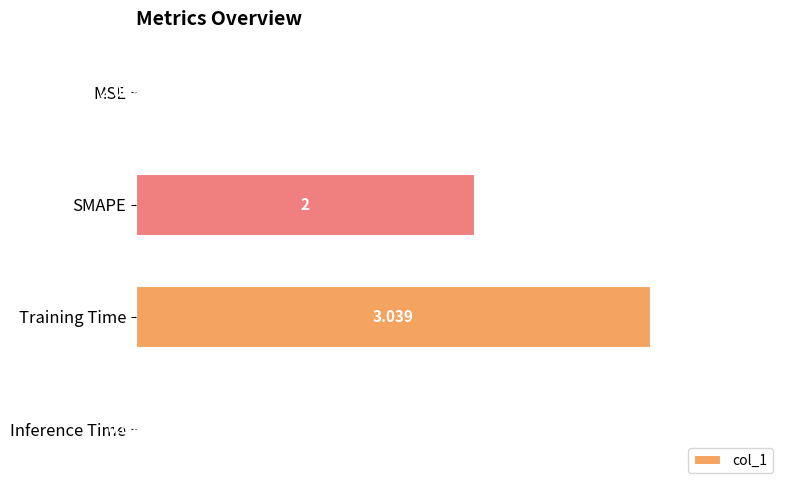

Where is the data nearest to the value 1?

Inference Time